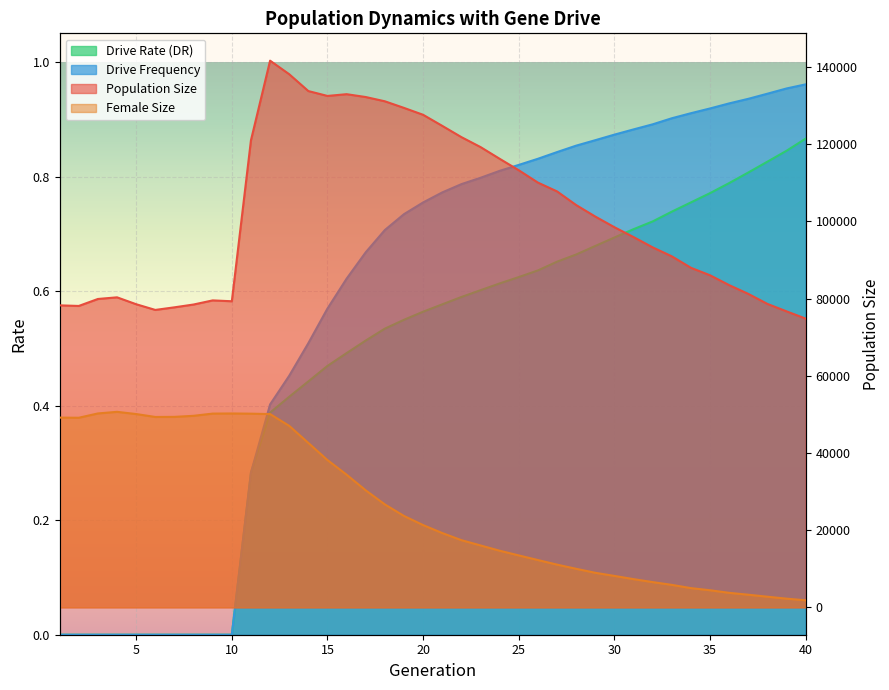

What is the sum of all size values?

4074527.0